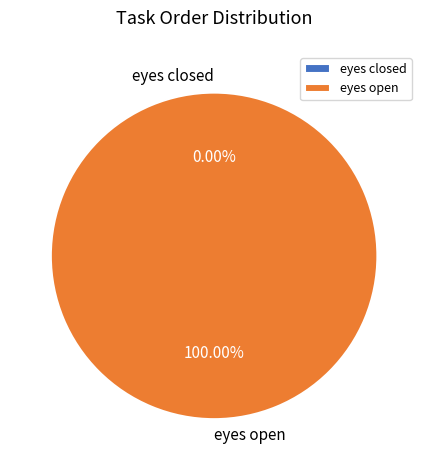

True or false: eyes open accounts for 99% of the total.

False